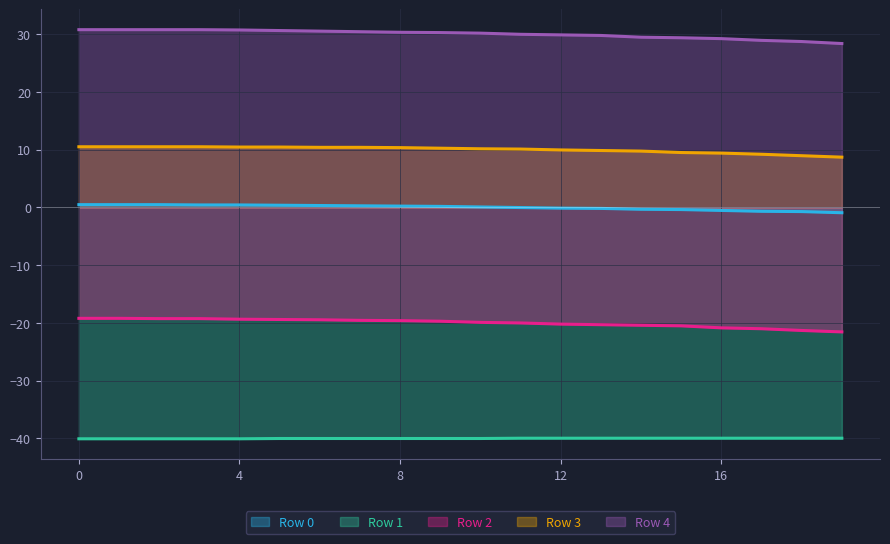

True or false: Row 0 and Row 2 cross at least once.

False